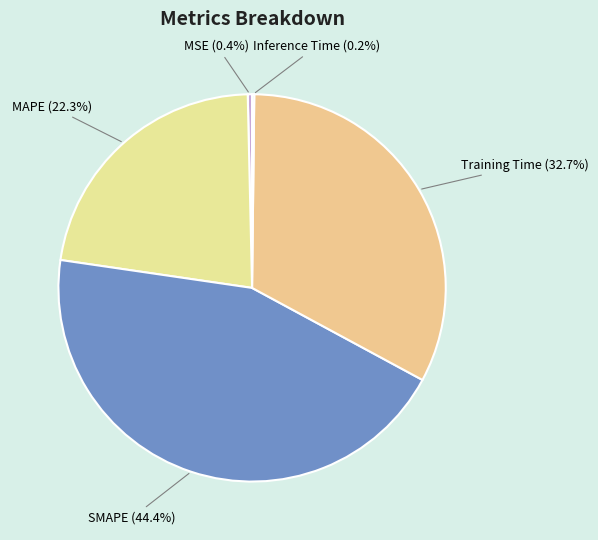

How much of the chart is everything except MSE?

99.6%